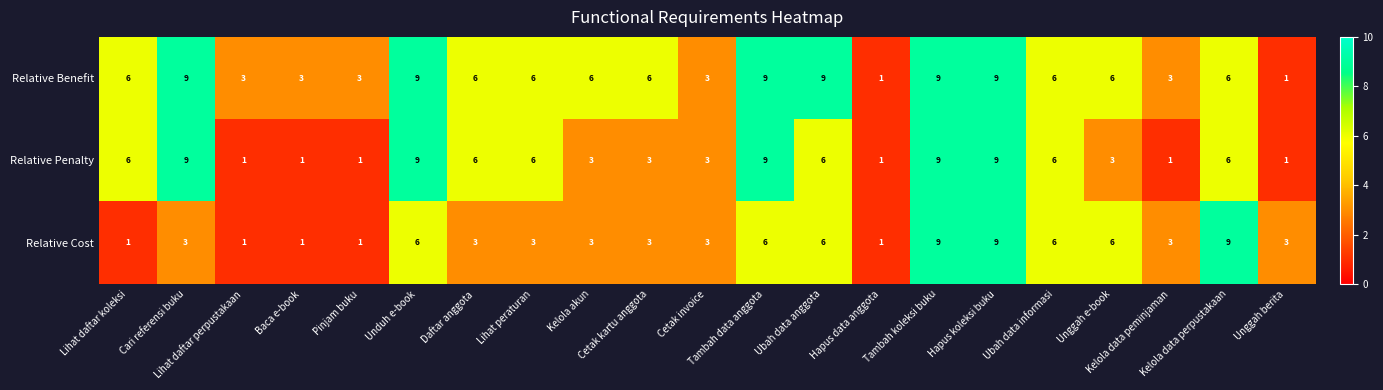

What is the average value of the Relative Benefit series?

6